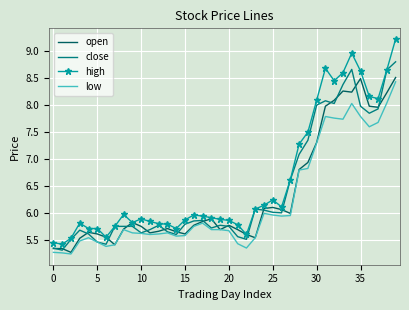

True or false: high and low cross at least once.

False